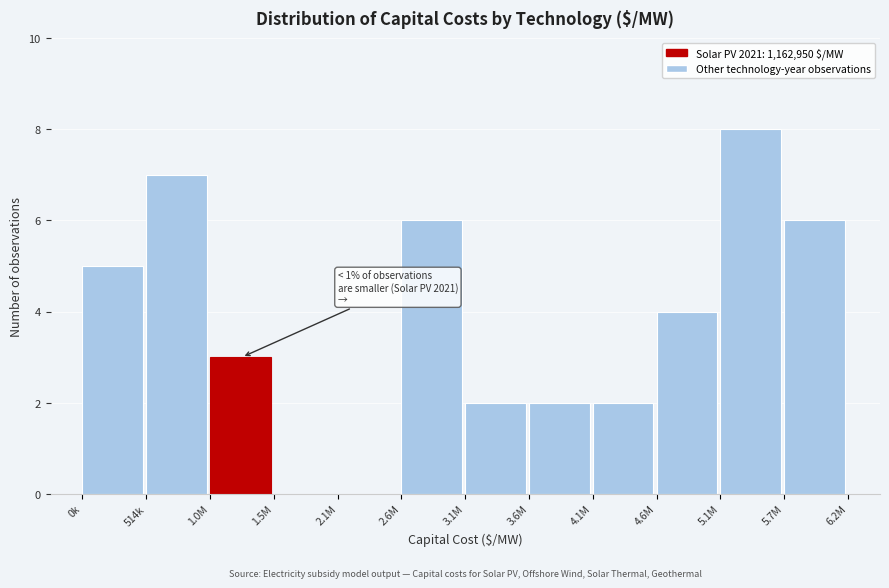

Reading right to left, what are all the values shown in this chart?

5.7M=6	5.1M=8	4.6M=4	4.1M=2	3.6M=2	3.1M=2	2.6M=6	2.1M=0	1.5M=0	1.0M=3	514k=7	0k=5